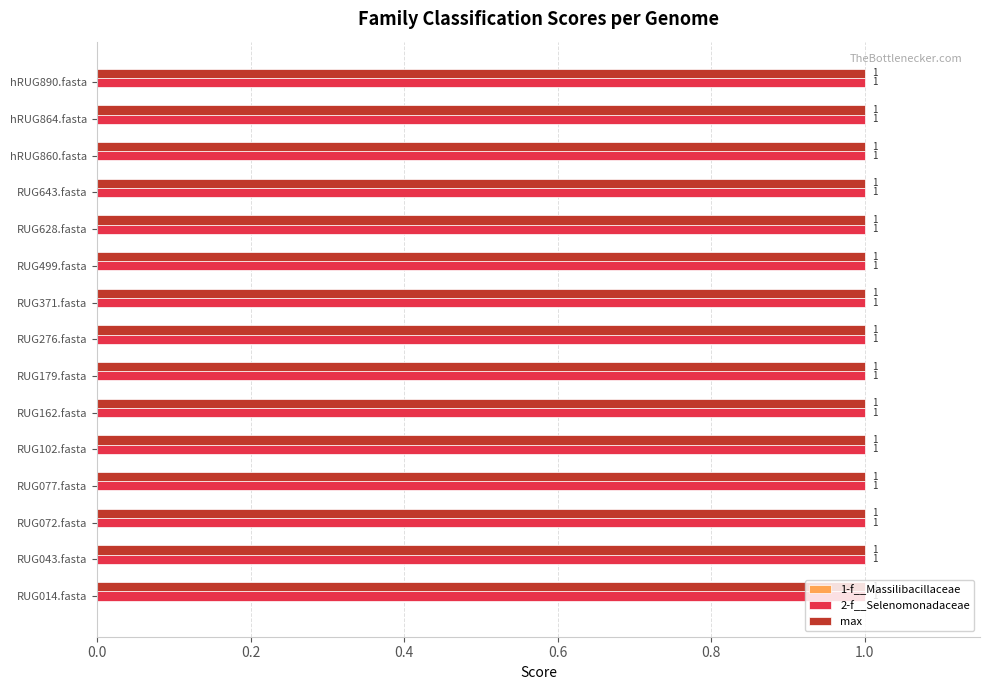

The max series shows 1 at RUG276.fasta. True or false?

True